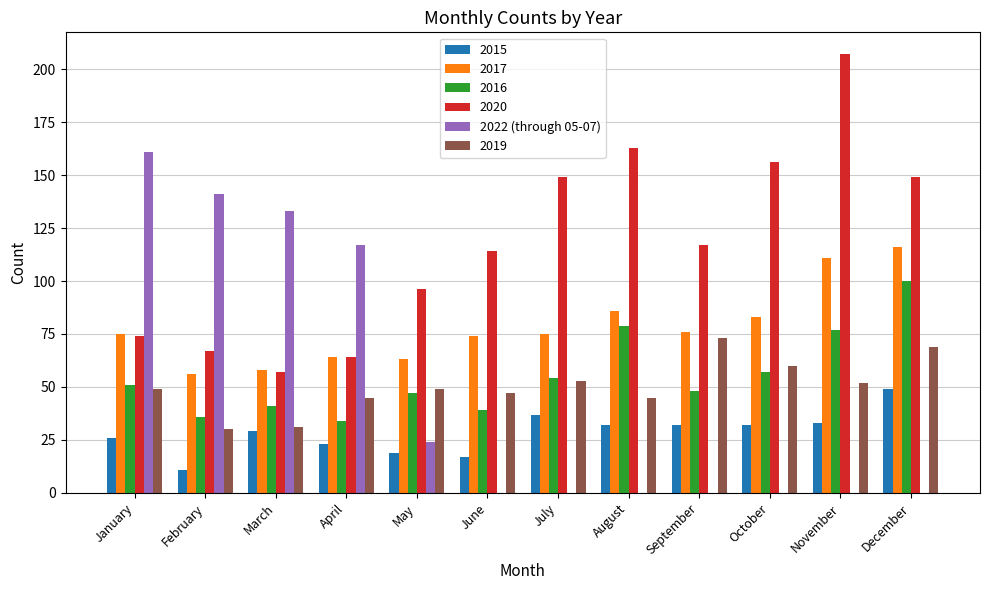

What is the maximum value shown in the chart?

207